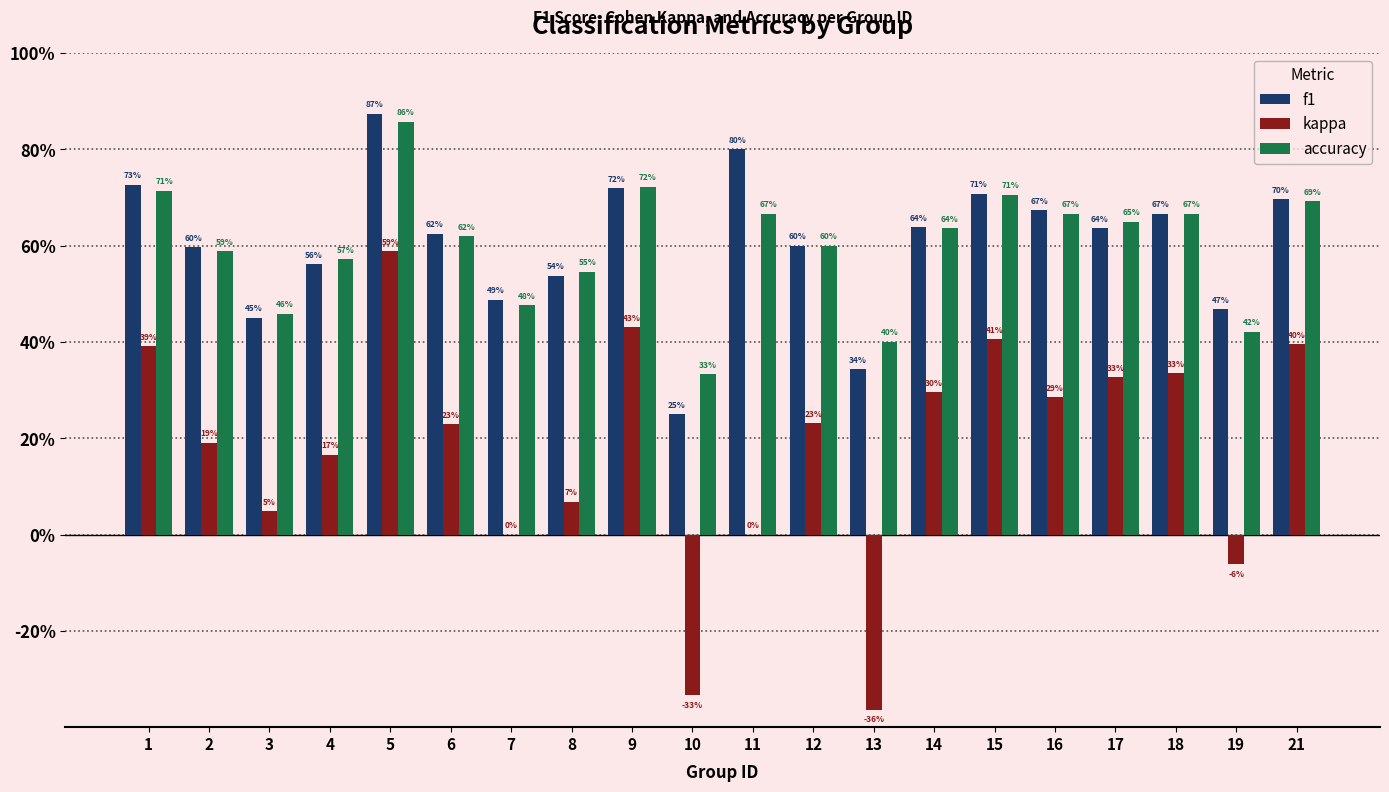

Reading left to right, what are all the values shown in this chart?

f1: 0.7	0.6	0.4	0.6	0.9	0.6	0.5	0.5	0.7	0.2	0.8	0.6	0.3	0.6	0.7	0.7	0.6	0.7	0.5	0.7
kappa: 0.4	0.2	0.0	0.2	0.6	0.2	0.0	0.1	0.4	-0.3	0.0	0.2	-0.4	0.3	0.4	0.3	0.3	0.3	-0.1	0.4
accuracy: 0.7	0.6	0.5	0.6	0.9	0.6	0.5	0.5	0.7	0.3	0.7	0.6	0.4	0.6	0.7	0.7	0.7	0.7	0.4	0.7